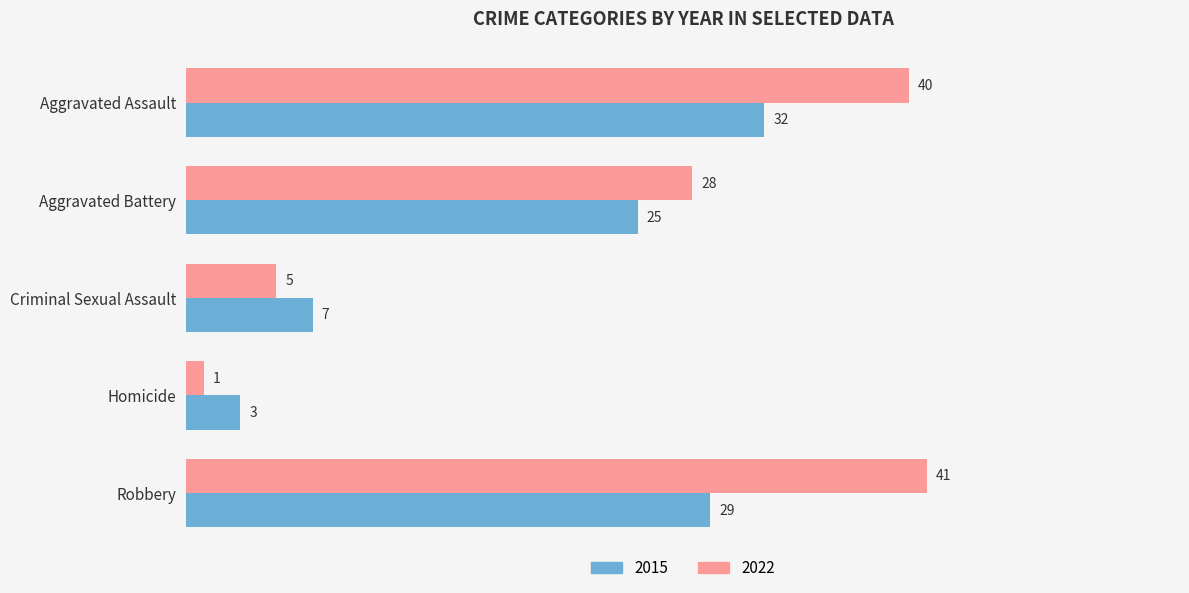

What is the difference between the 2022 values at Criminal Sexual Assault and Aggravated Assault?

35